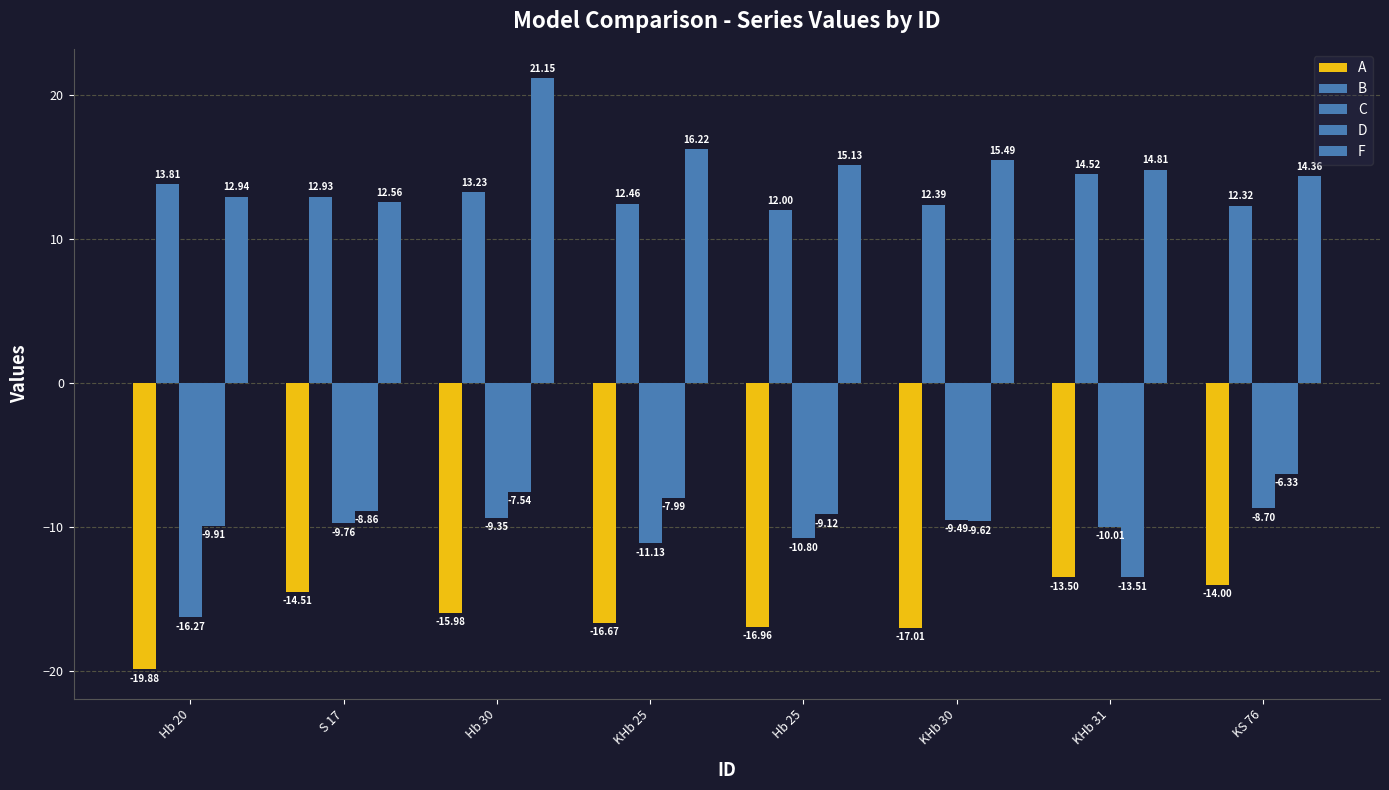

How many groups of bars are there?

8